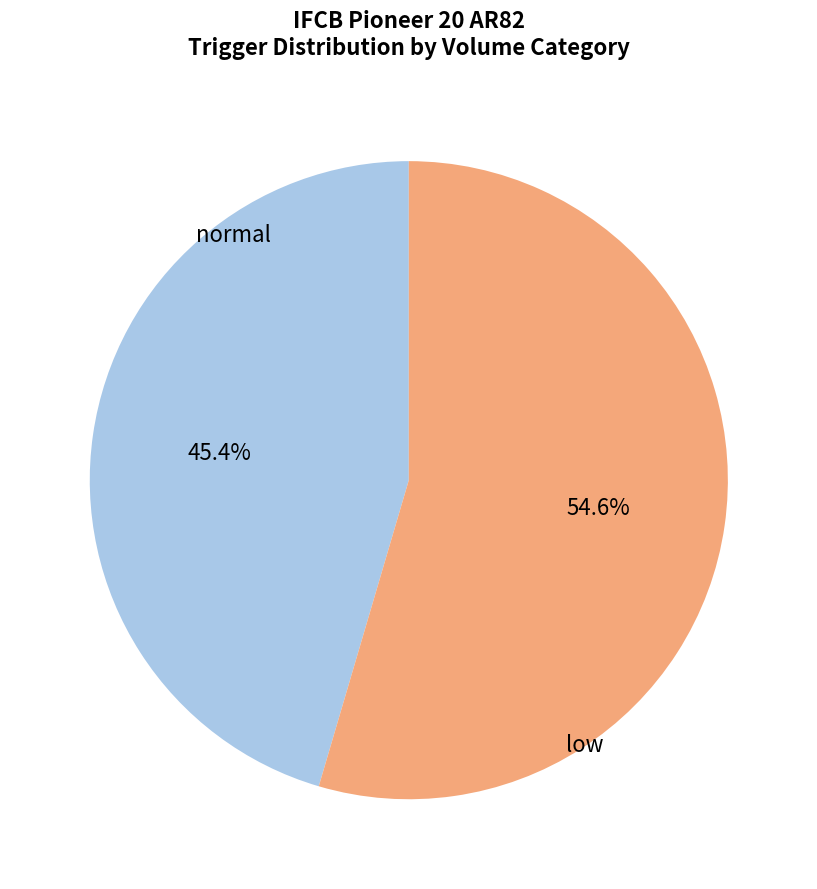

Which has a higher value, normal or low?

low